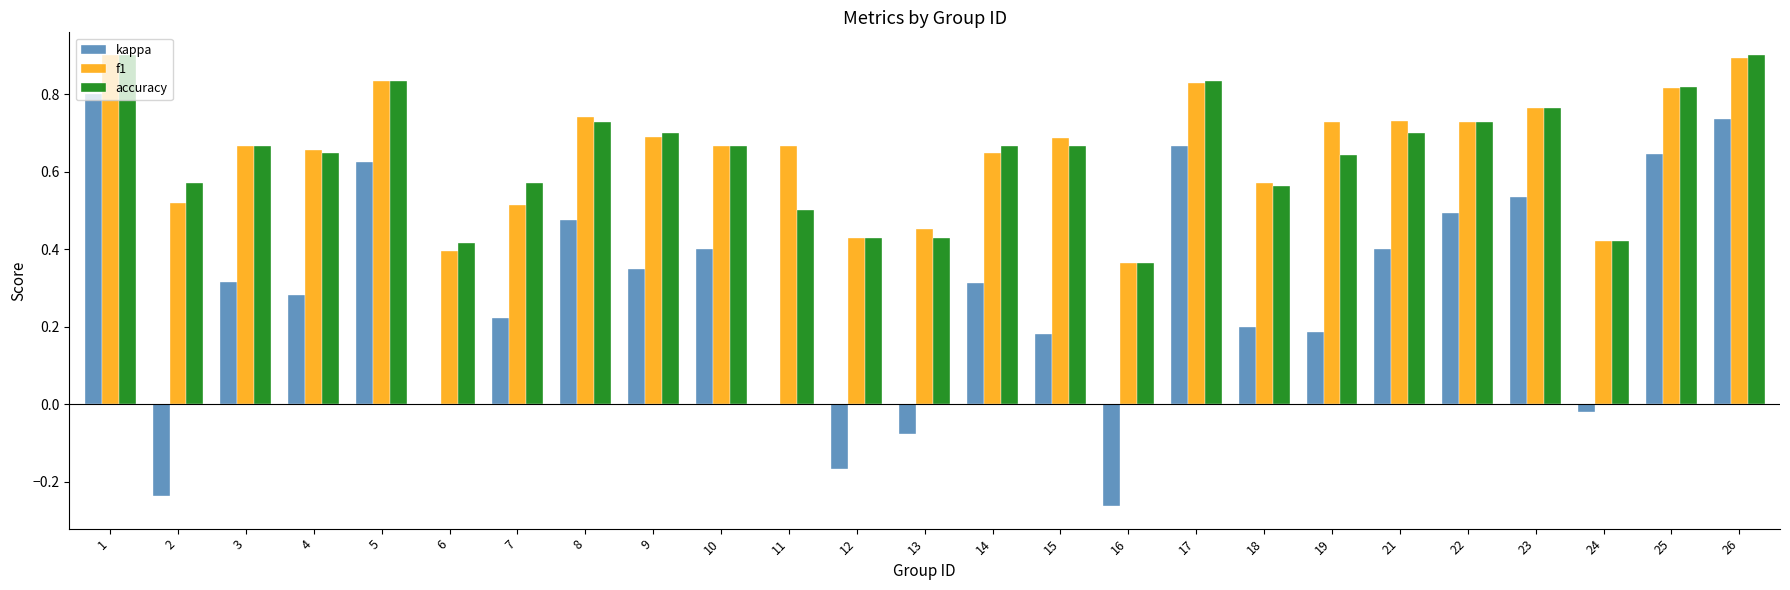

At which category is the sum across all series the highest?

1